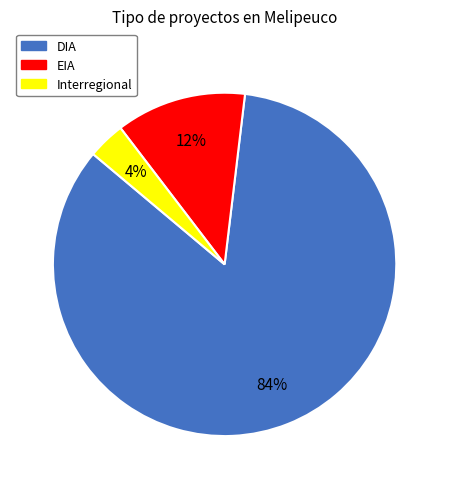

Is it true that EIA is 12% of the pie?

True